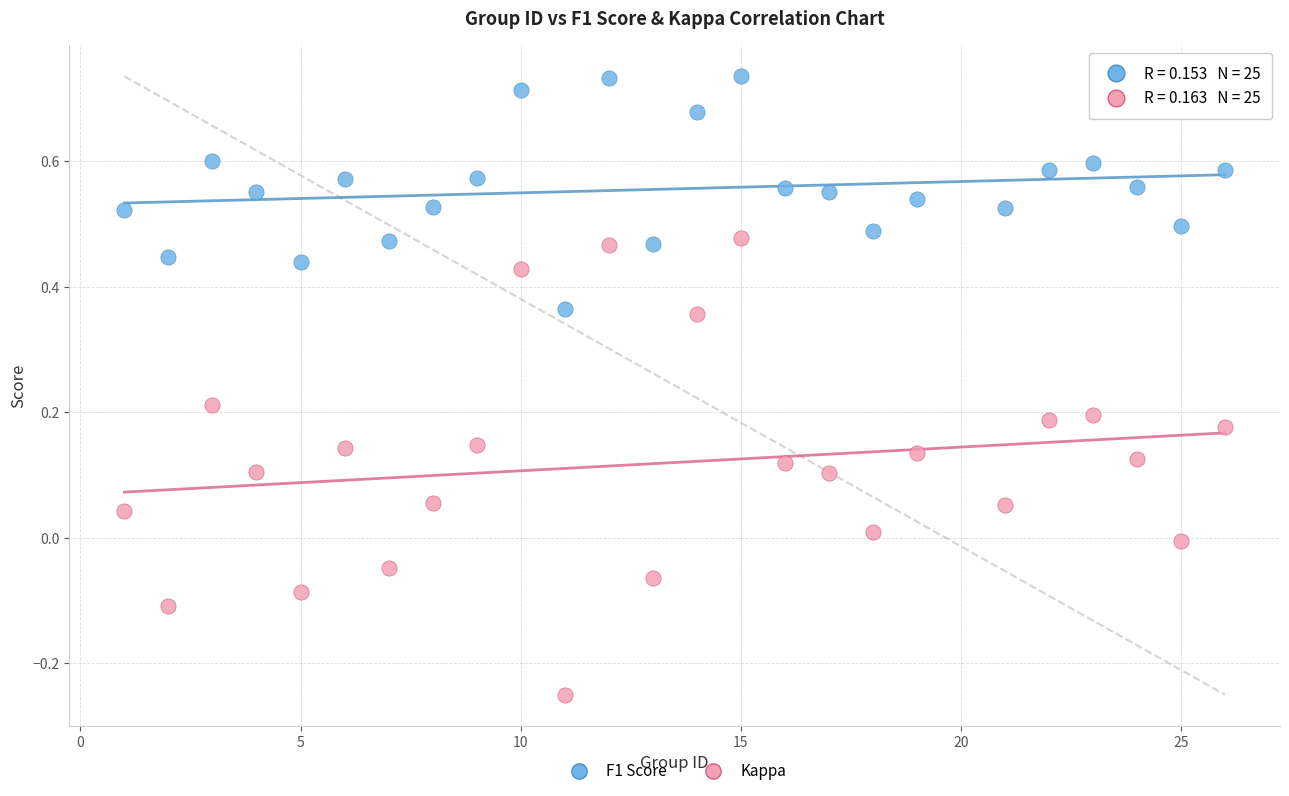

What are all the series names shown in the legend?

F1 Score, Kappa